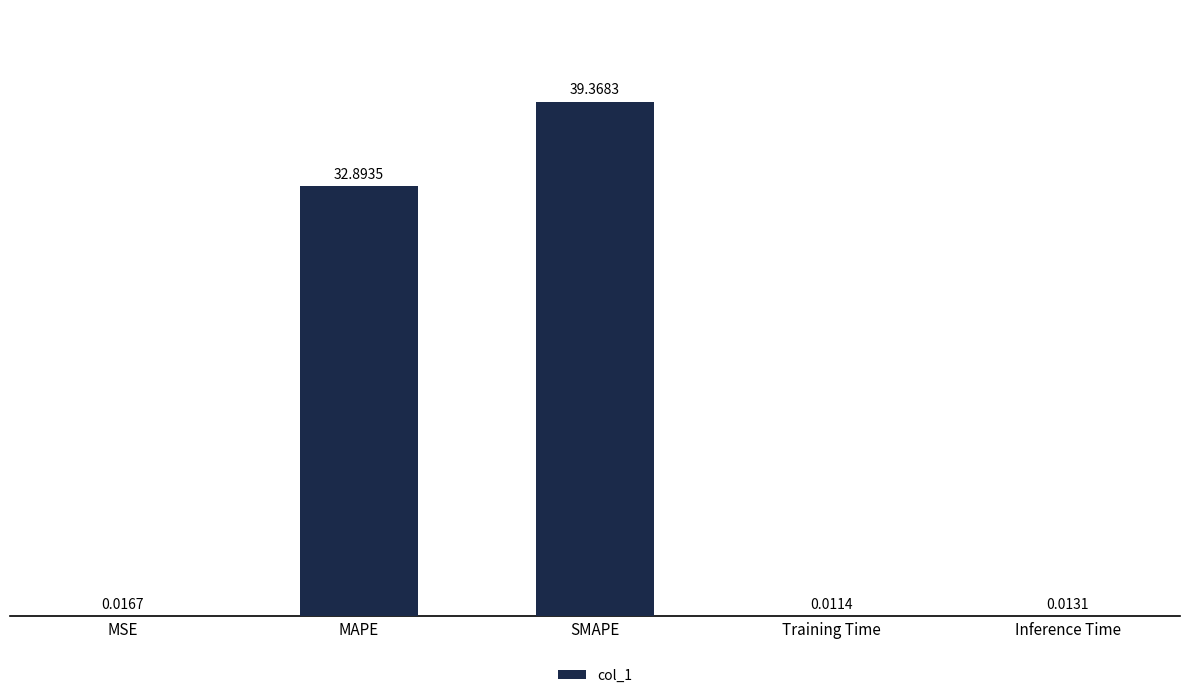

At which label is the value closest to 19?

MAPE